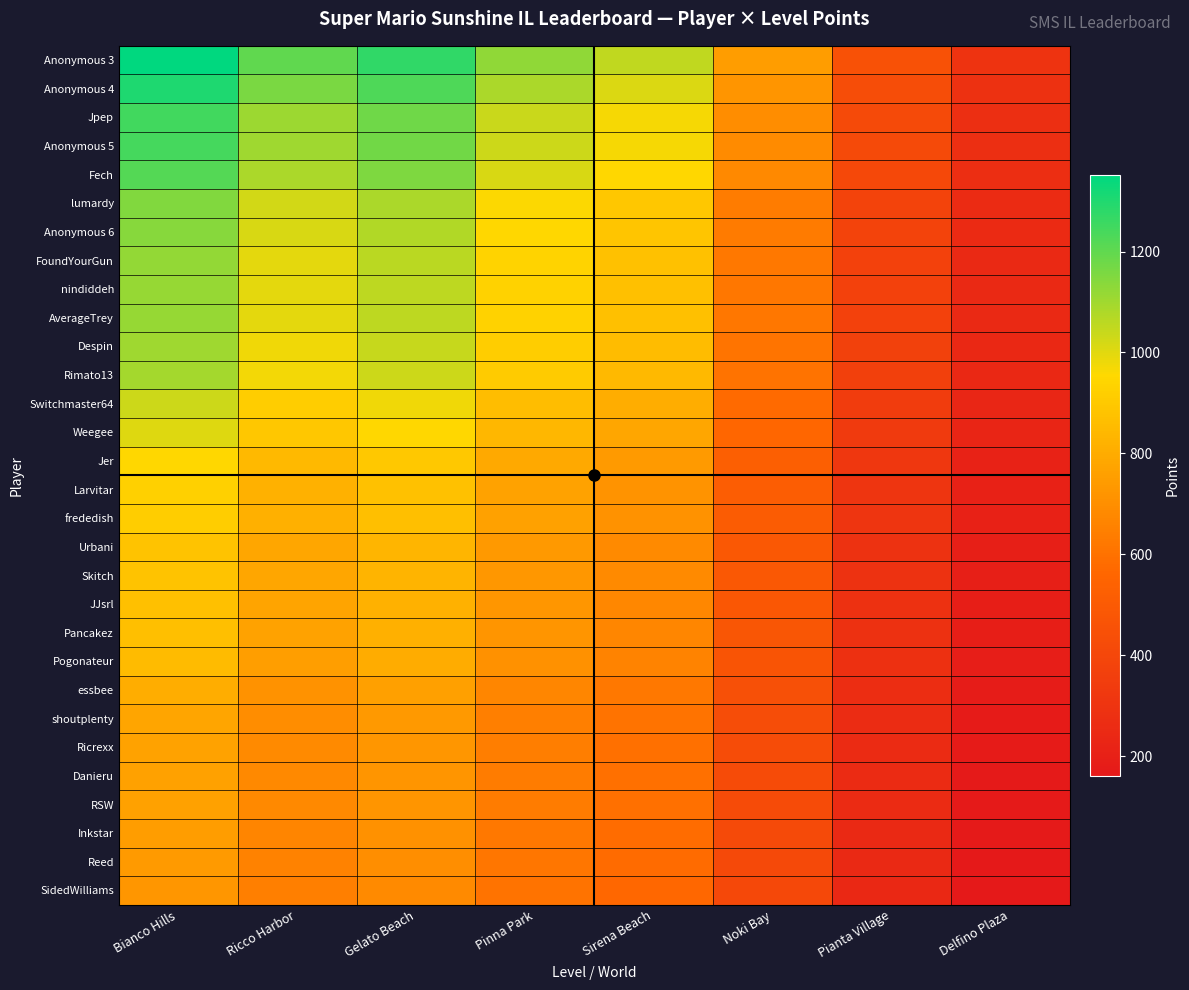

Which series has the largest total across all categories?

Anonymous 3